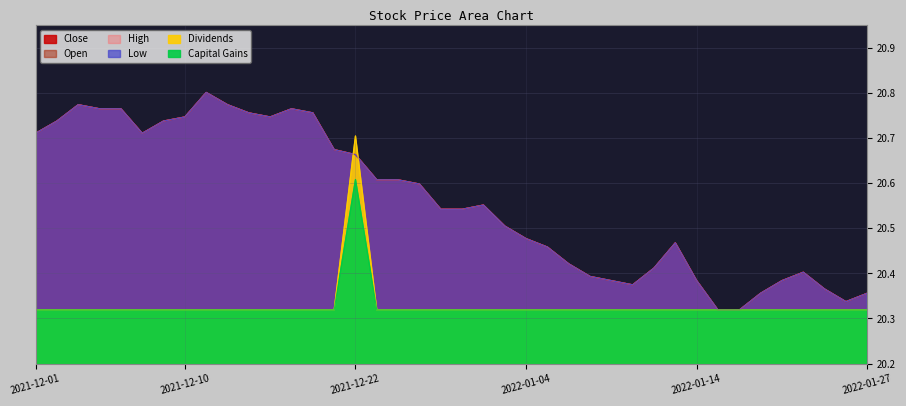

How many lines are shown in the chart?

6